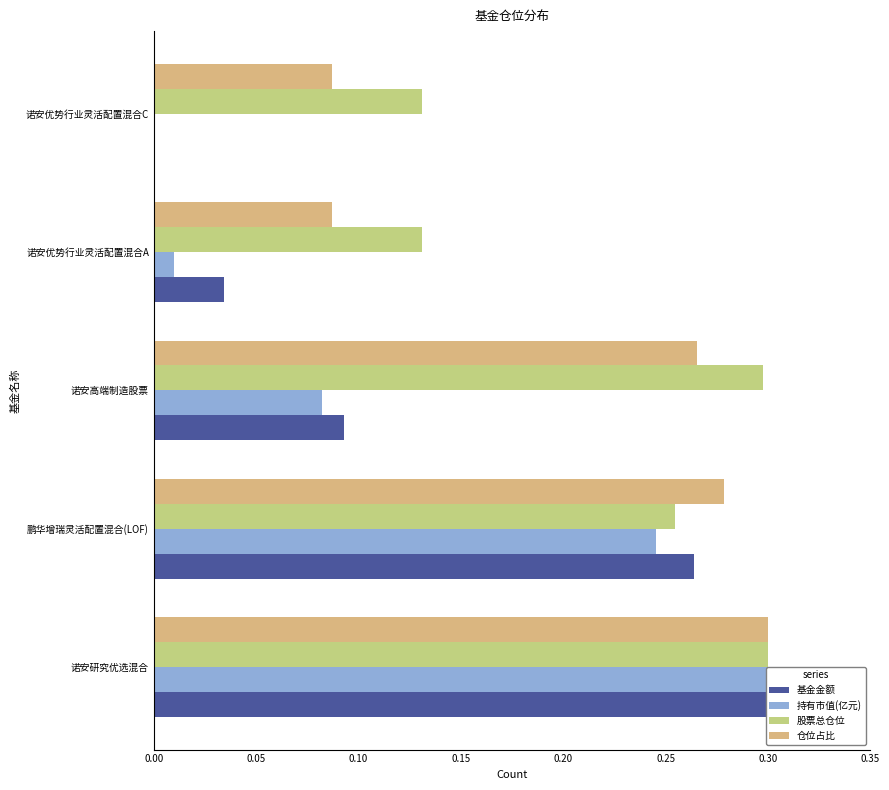

What is the approximate value of 股票总仓位 at 0.20?

0.1